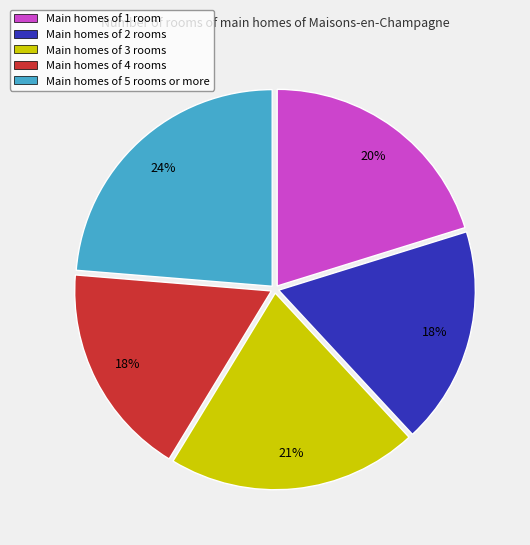

What percentage is the Main homes of 2 rooms slice, to the nearest percent?

18%